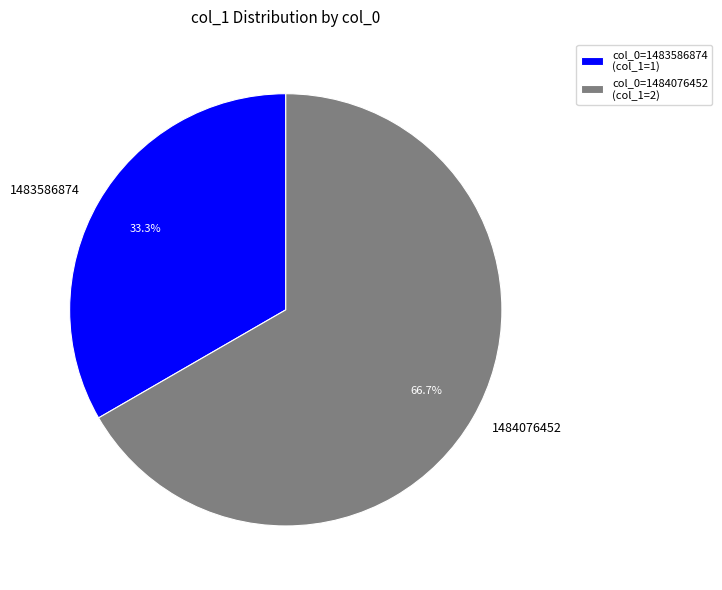

To the nearest percent, what is the average slice percentage?

50%